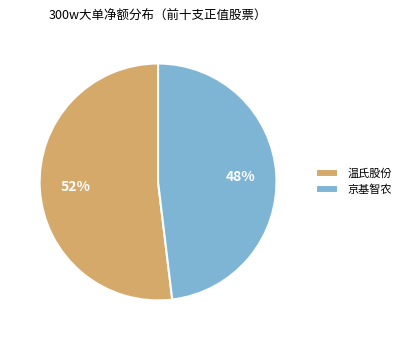

Which slice is the largest?

温氏股份